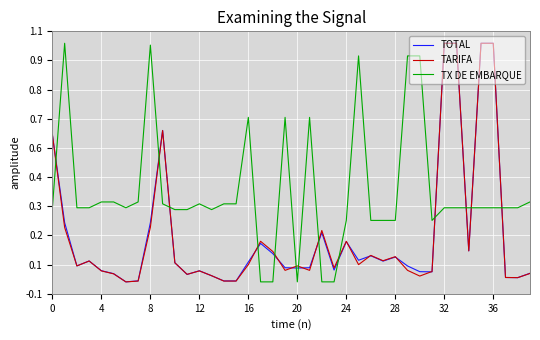

Reading left to right, transcribe all the data shown in this chart.

TOTAL: 0.6	0.2	0.1	0.1	0.0	0.0	0.0	0.0	0.2	0.6	0.1	0.0	0.0	0.0	0.0	0.0	0.1	0.2	0.1	0.1	0.1	0.1	0.2	0.0	0.2	0.1	0.1	0.1	0.1	0.1	0.0	0.0	1.0	1.0	0.1	1.0	1.0	0.0	0.0	0.0
TARIFA: 0.6	0.2	0.1	0.1	0.0	0.0	0.0	0.0	0.2	0.6	0.1	0.0	0.0	0.0	0.0	0.0	0.1	0.2	0.1	0.0	0.1	0.0	0.2	0.1	0.2	0.1	0.1	0.1	0.1	0.0	0.0	0.0	1.0	1.0	0.1	1.0	1.0	0.0	0.0	0.0
TX DE EMBARQUE: 0.3	1.0	0.3	0.3	0.3	0.3	0.3	0.3	1.0	0.3	0.3	0.3	0.3	0.3	0.3	0.3	0.7	0.0	0.0	0.7	0.0	0.7	0.0	0.0	0.3	0.9	0.3	0.3	0.3	0.9	0.9	0.3	0.3	0.3	0.3	0.3	0.3	0.3	0.3	0.3